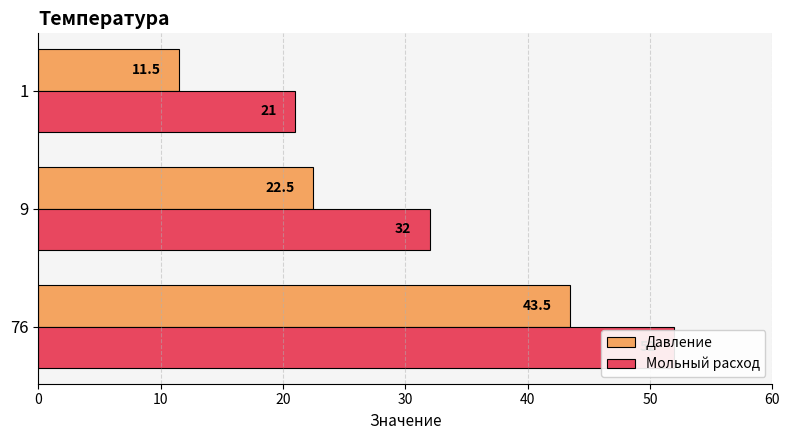

What is the minimum value for Мольный расход?

21.0